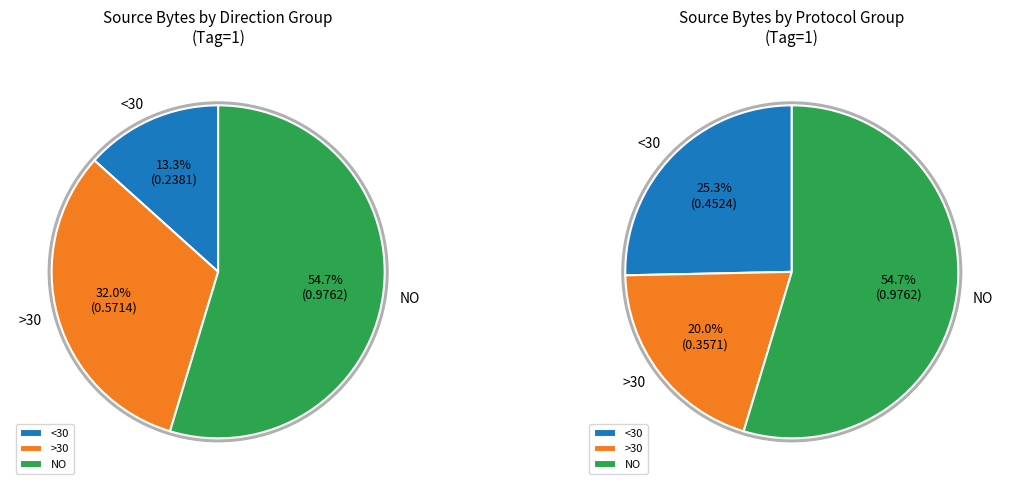

To the nearest percent, what is the combined percentage of 0.047619 and 0.011905?

3%